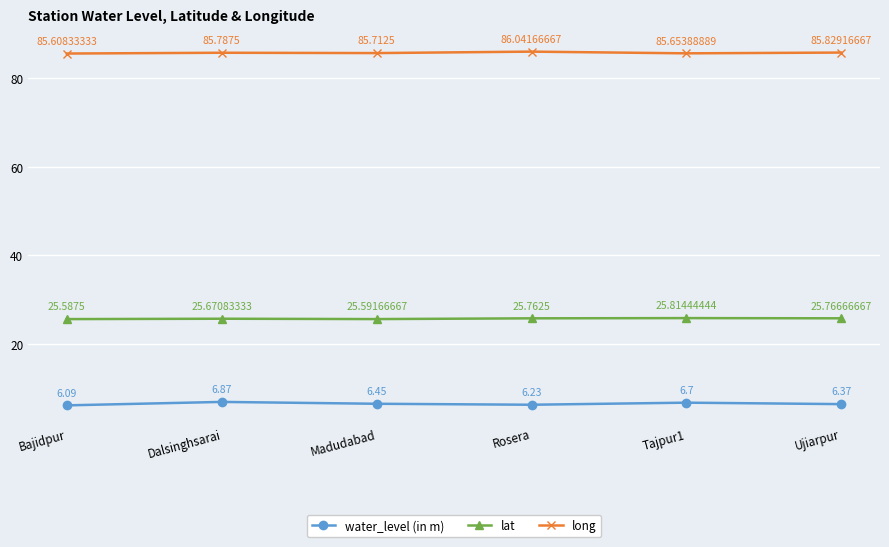

True or false: lat and long cross at least once.

False